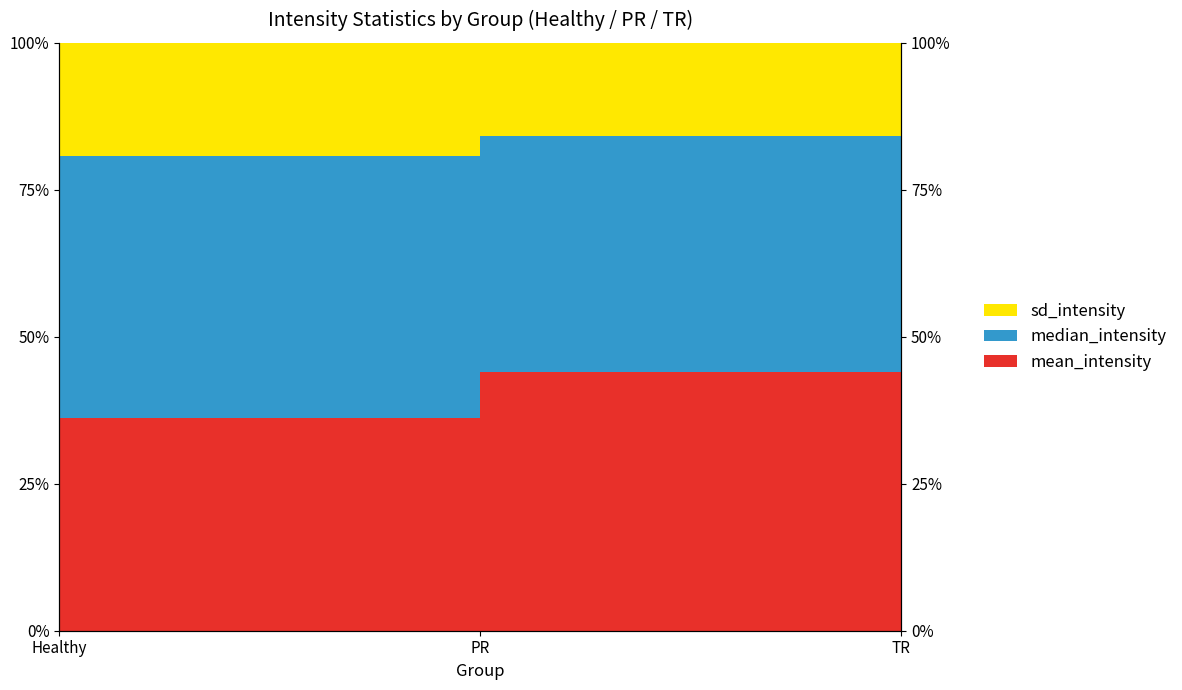

Which category has the highest value across all series?

TR